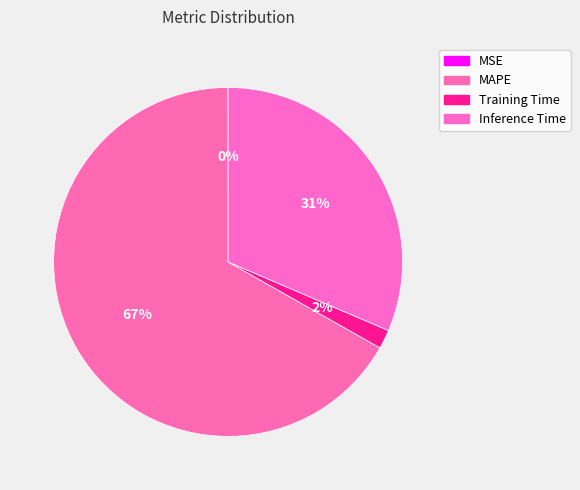

Rank the categories by value from highest to lowest.

MAPE, Inference Time, Training Time, MSE